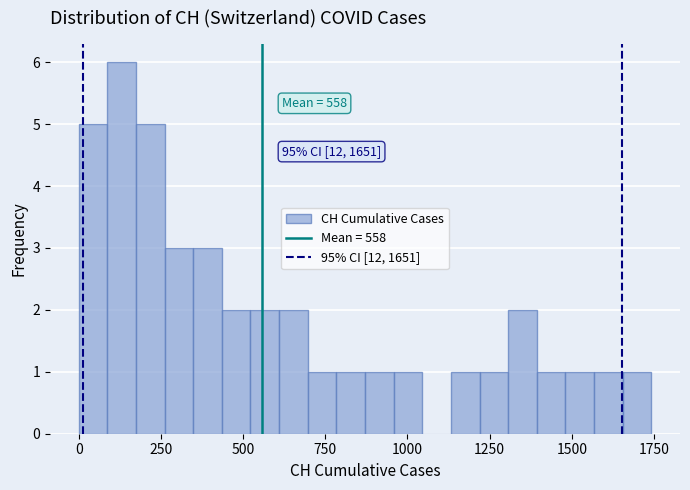

Around what value on the x-axis is the tallest bar? Give the approximate position of its centre, as read against the axis.

150